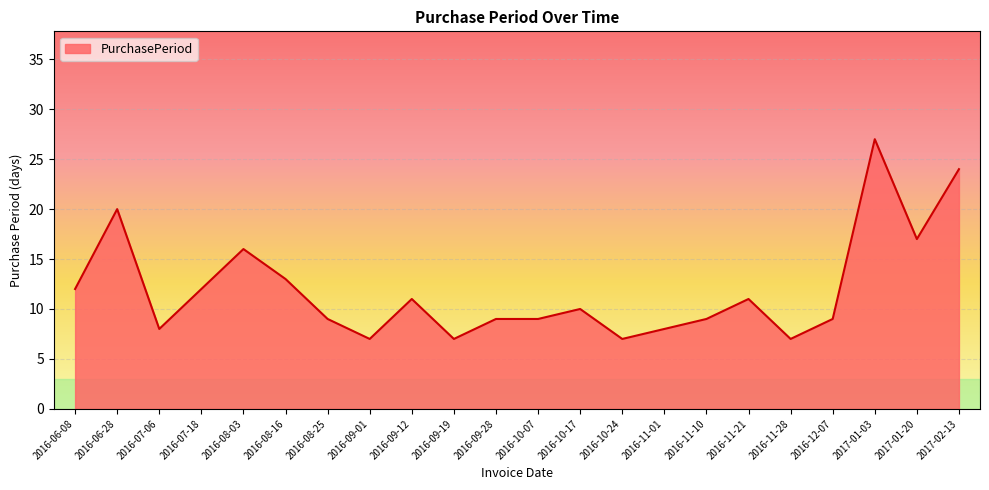

Where does the data first go above 10?

2016-06-08